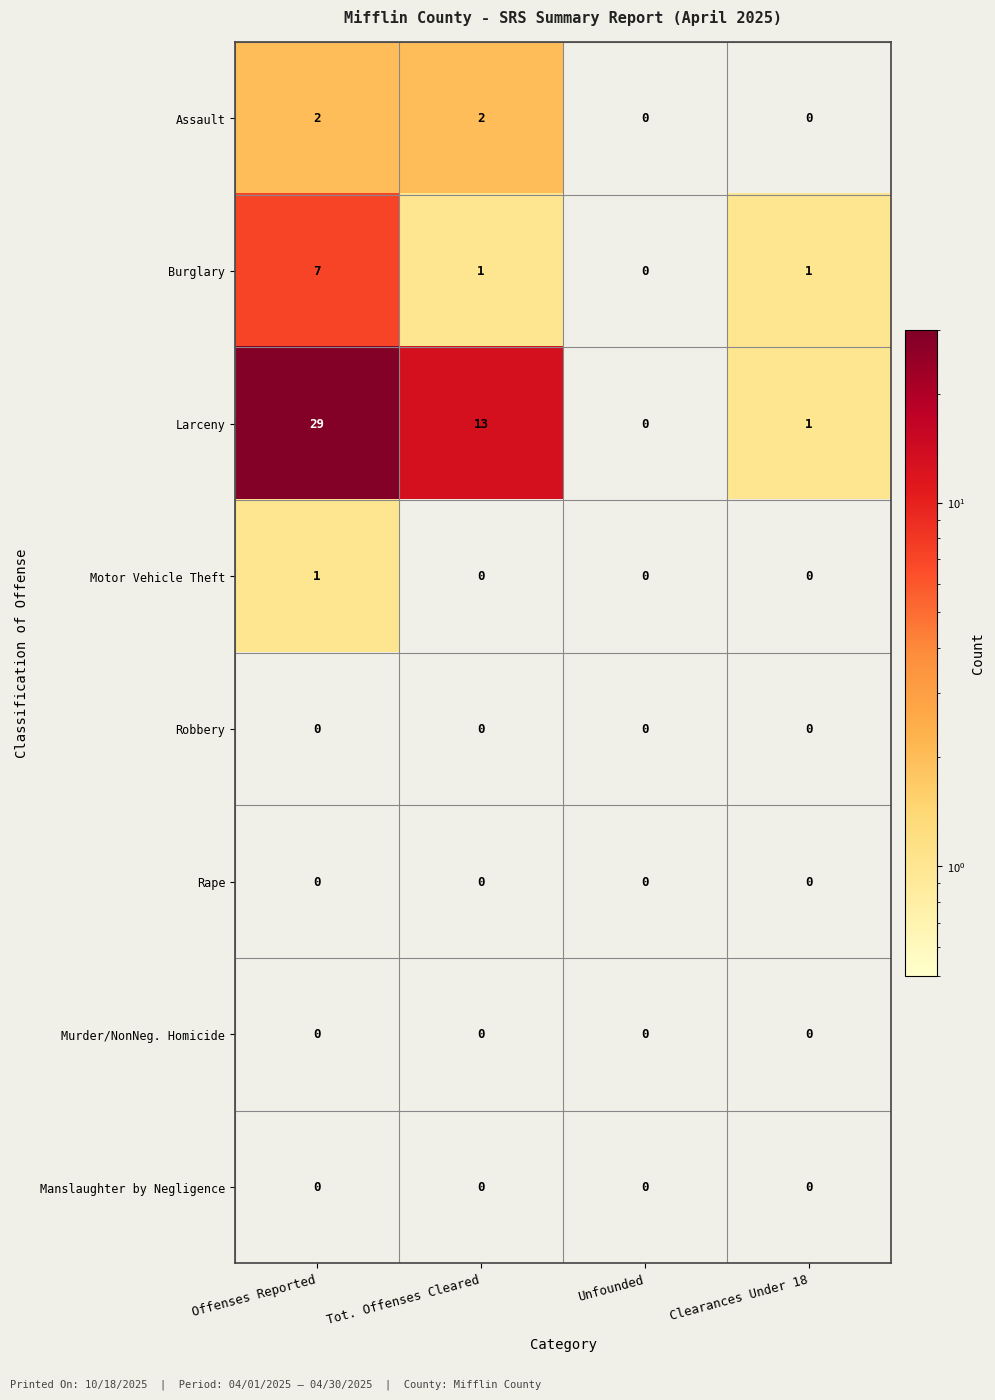

Where does the Larceny series first go above 13?

Offenses Reported